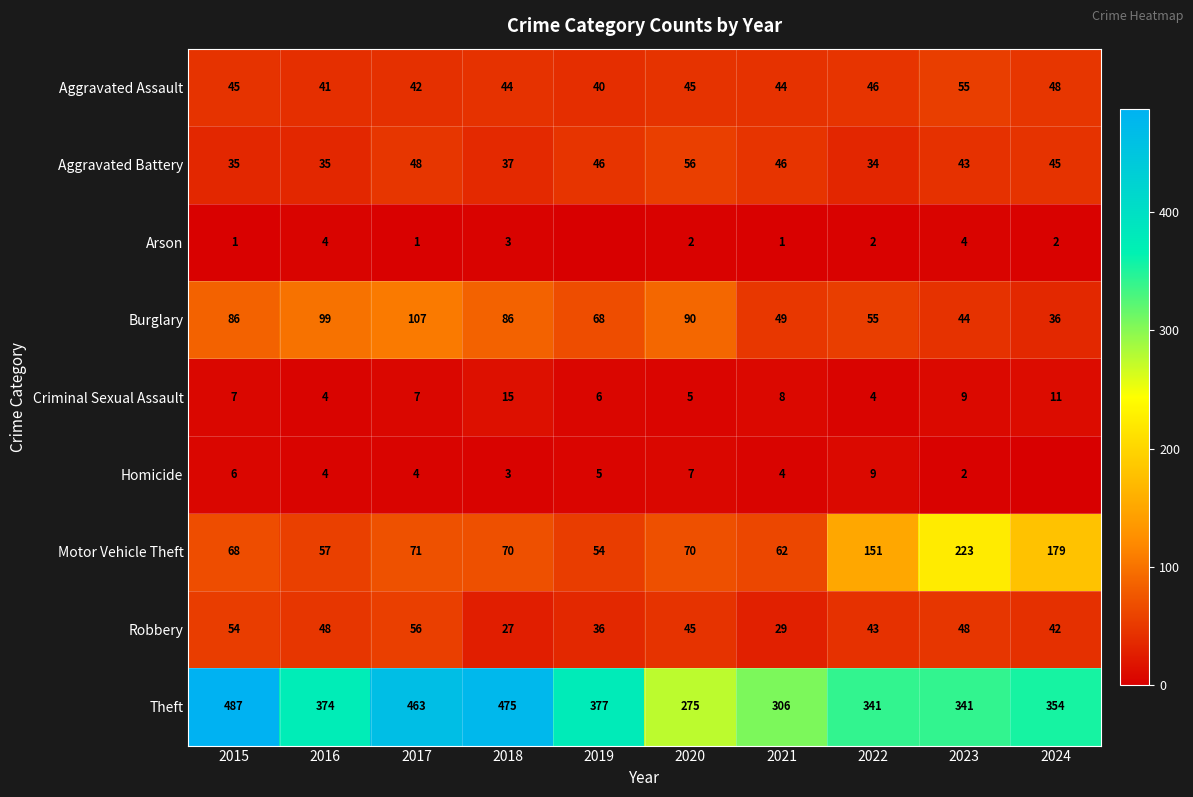

Is it true that Criminal Sexual Assault equals 11 at 2024?

True